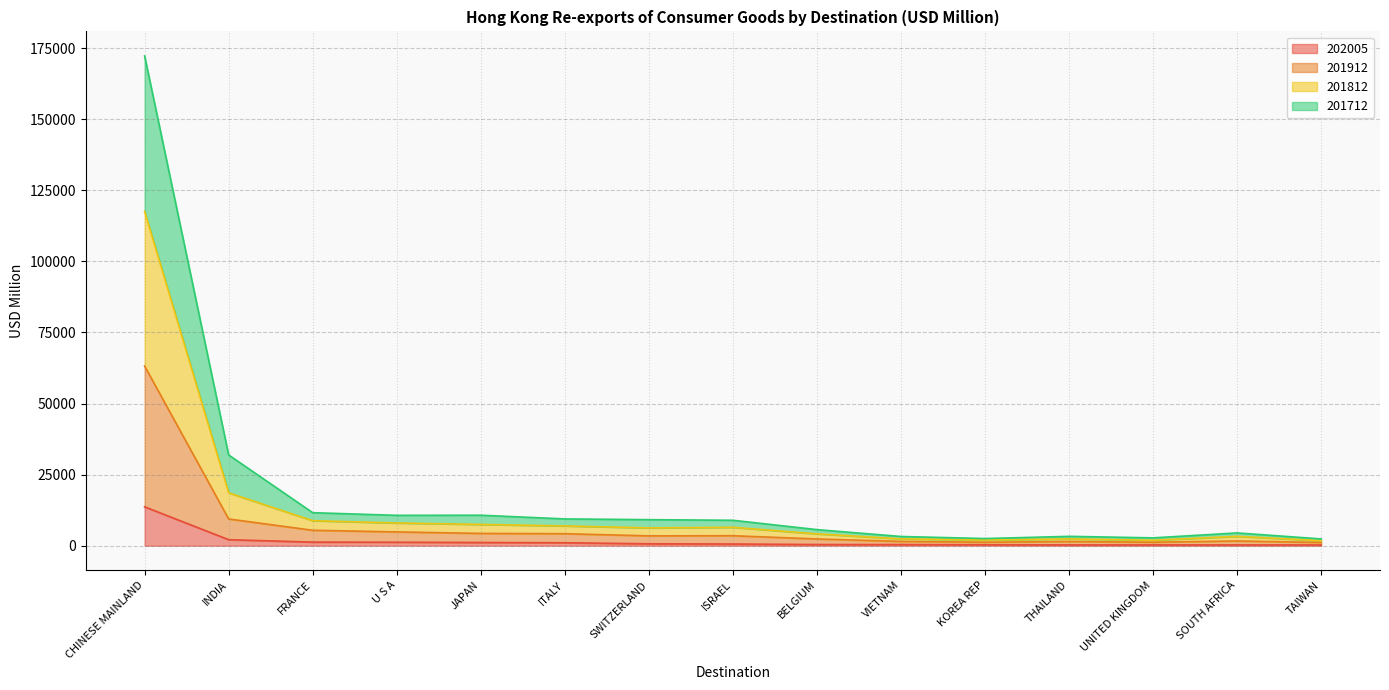

At which category is the sum across all series the highest?

CHINESE MAINLAND